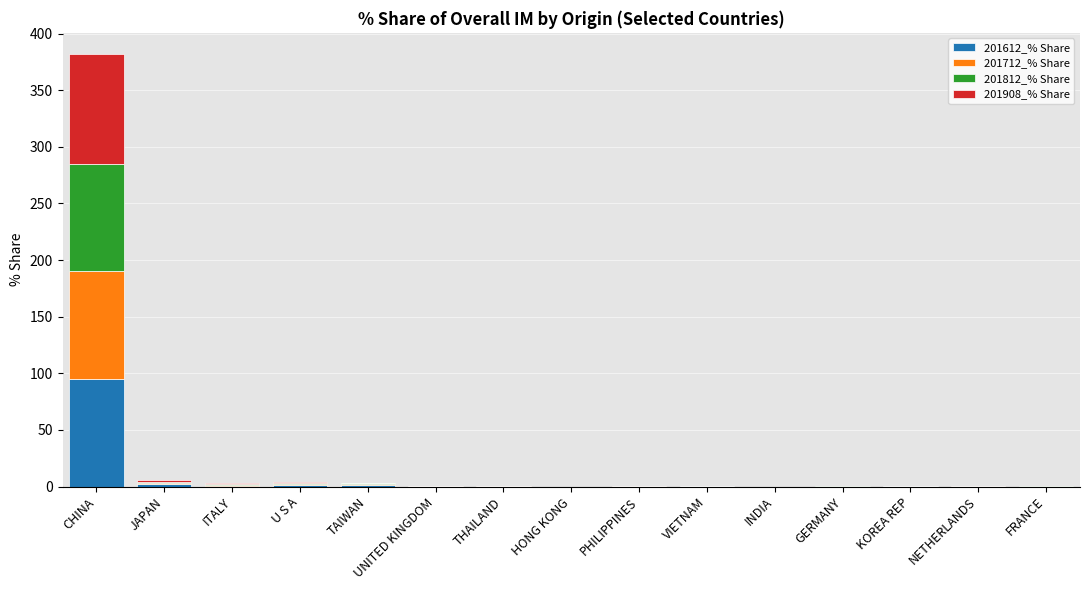

What is the maximum value for 201612_% Share?

94.6